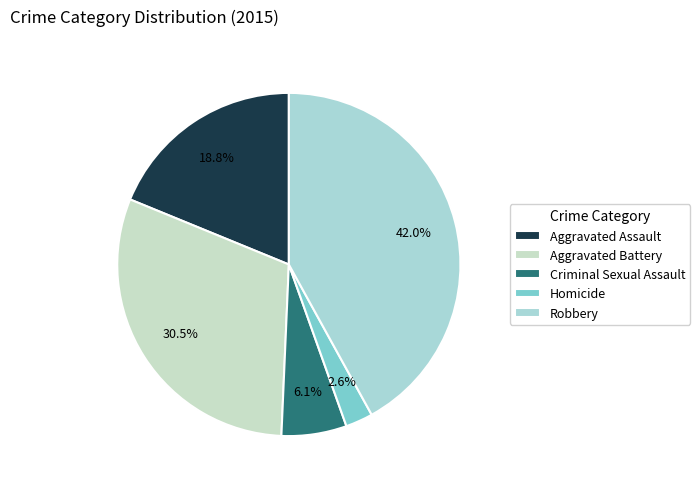

How many slices are in this pie chart?

5